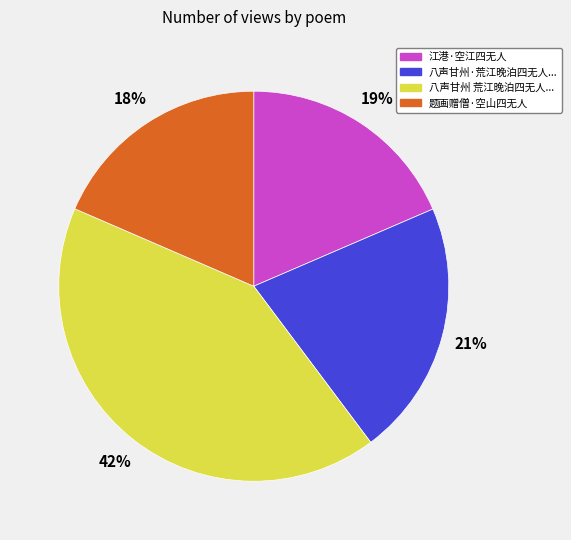

Does any single category account for the majority?

No